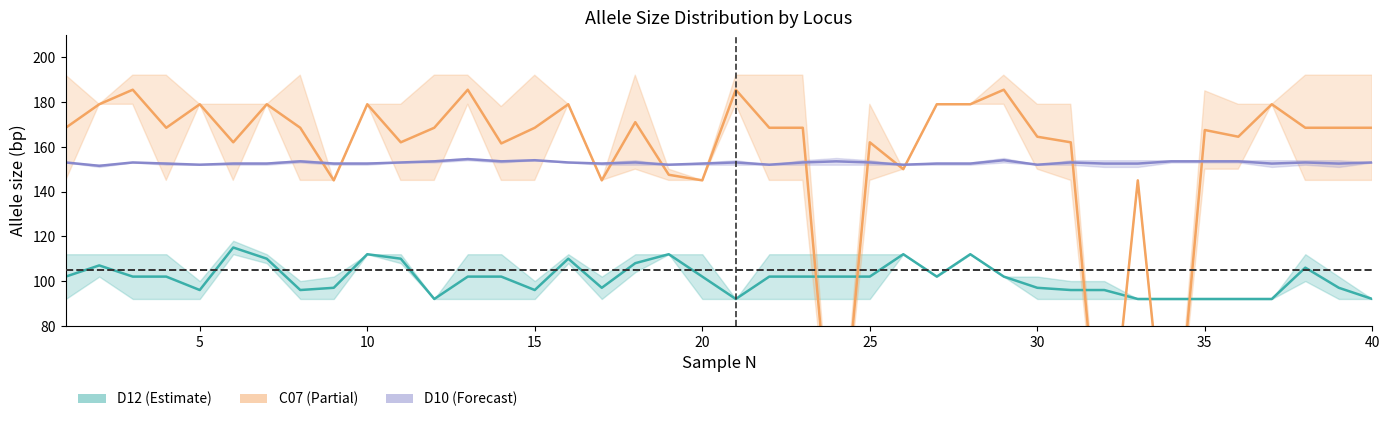

Which category has the lowest value in the C07_upper series?

24